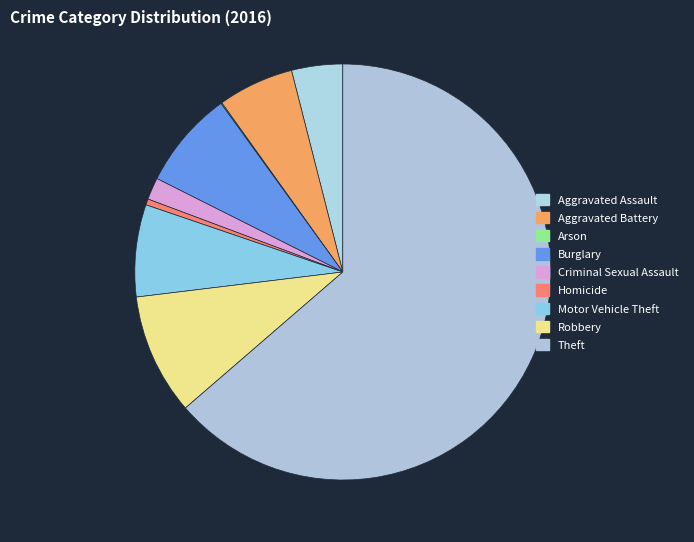

Do Robbery and Arson together represent more than half of the pie?

No